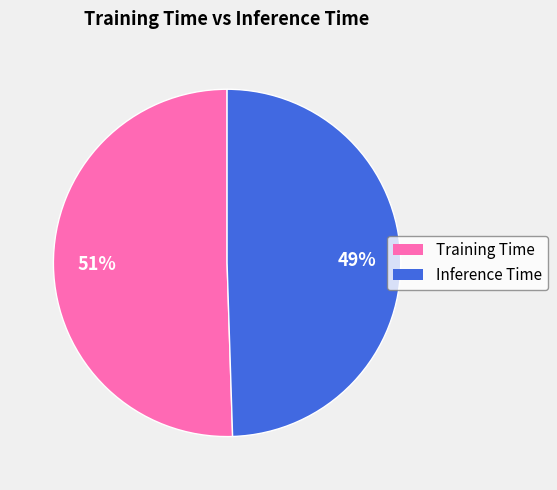

Which has a higher value, Inference Time or Training Time?

Training Time